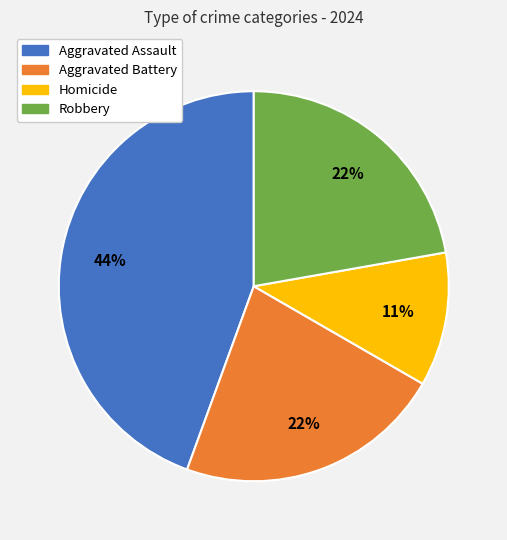

Which has a higher value, Homicide or Aggravated Battery?

Aggravated Battery